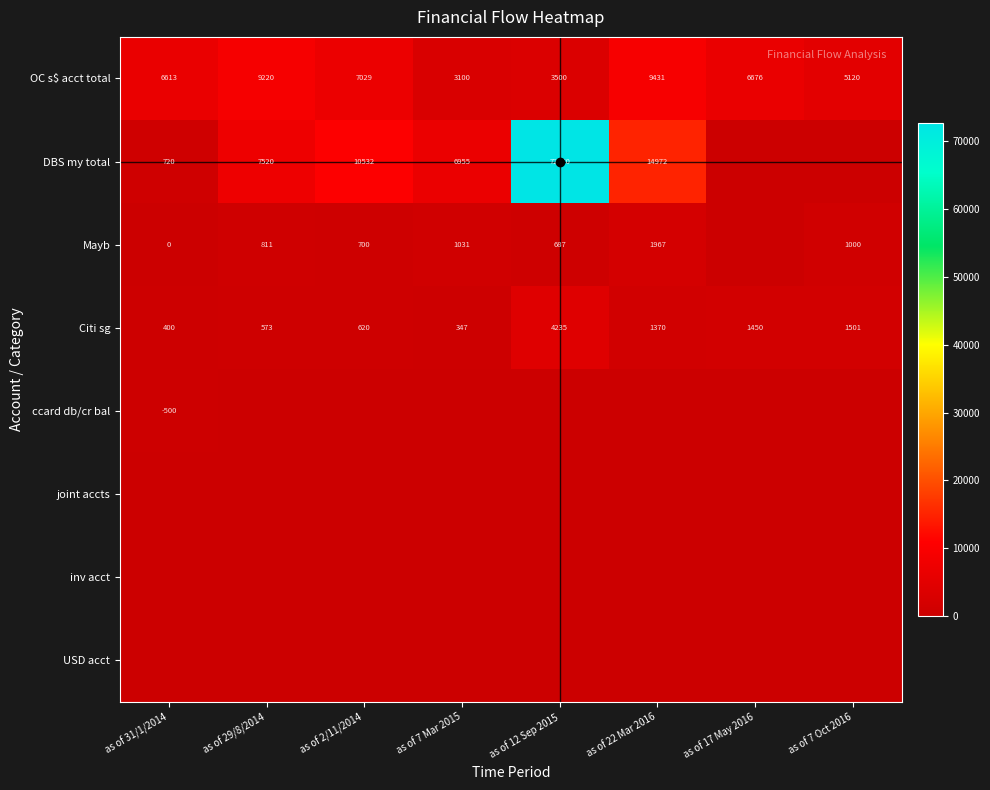

Where does the Citi sg series first go above 1370?

as of 12 Sep 2015